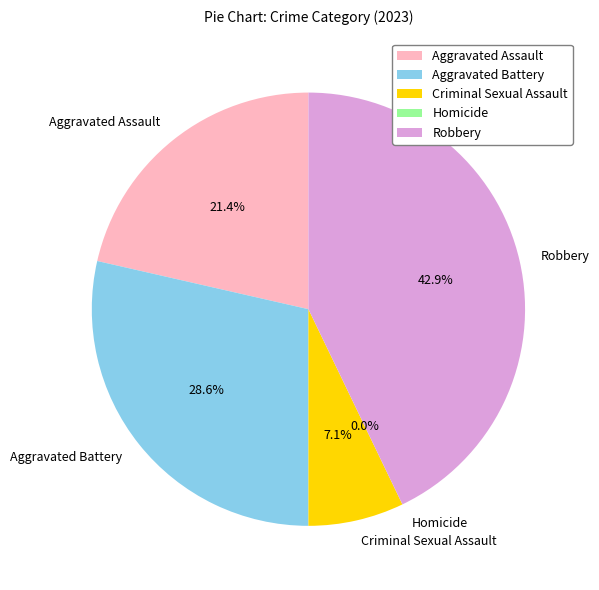

How many segments does this pie chart have?

5